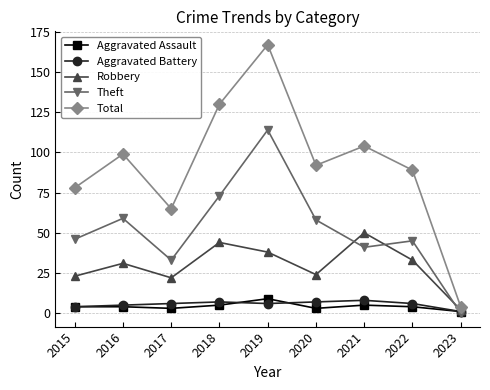

Is it true that Theft equals 114 at 2019?

True